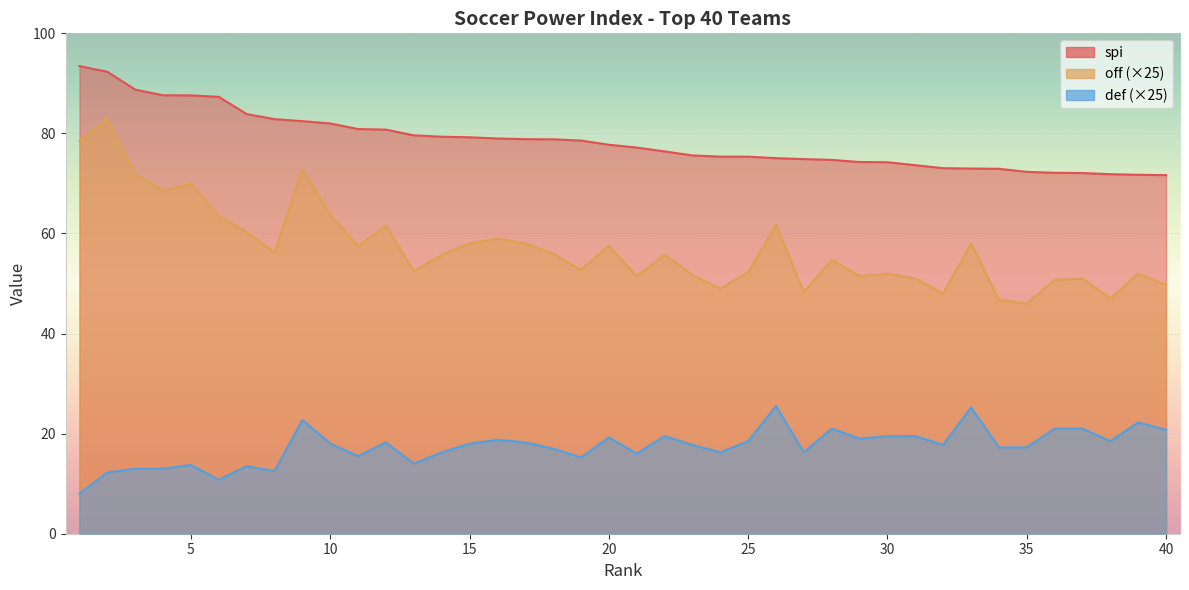

In off, how many points are lower than both neighbors (excluding endpoints)?

12